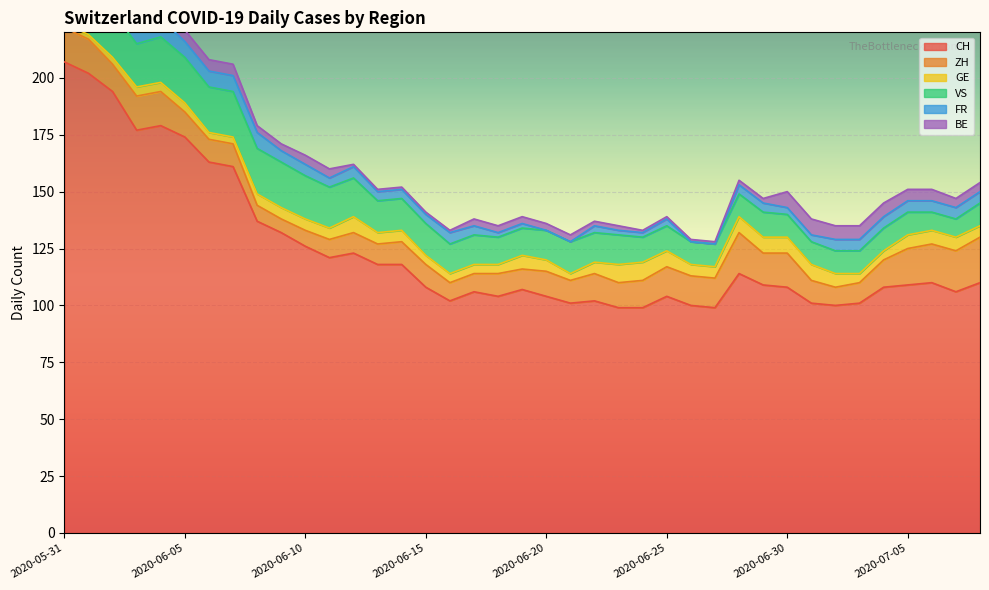

List the labels in order of VS value, smallest first.

2020-07-06, 2020-07-07, 2020-06-26, 2020-06-27, 2020-06-28, 2020-06-30, 2020-07-01, 2020-07-02, 2020-07-03, 2020-07-04, 2020-07-05, 2020-07-08, 2020-06-24, 2020-06-25, 2020-06-29, 2020-06-18, 2020-06-19, 2020-06-16, 2020-06-17, 2020-06-20, 2020-06-22, 2020-06-23, 2020-06-13, 2020-06-14, 2020-06-15, 2020-06-21, 2020-06-12, 2020-06-11, 2020-06-03, 2020-06-10, 2020-06-01, 2020-06-02, 2020-06-04, 2020-06-05, 2020-06-06, 2020-06-07, 2020-06-08, 2020-06-09, 2020-05-31